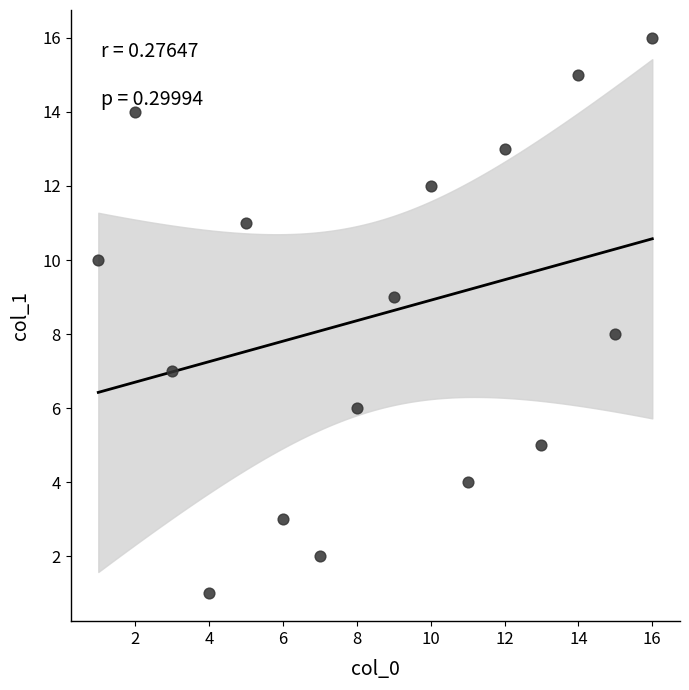

What is the range of X values (max minus min)?

15